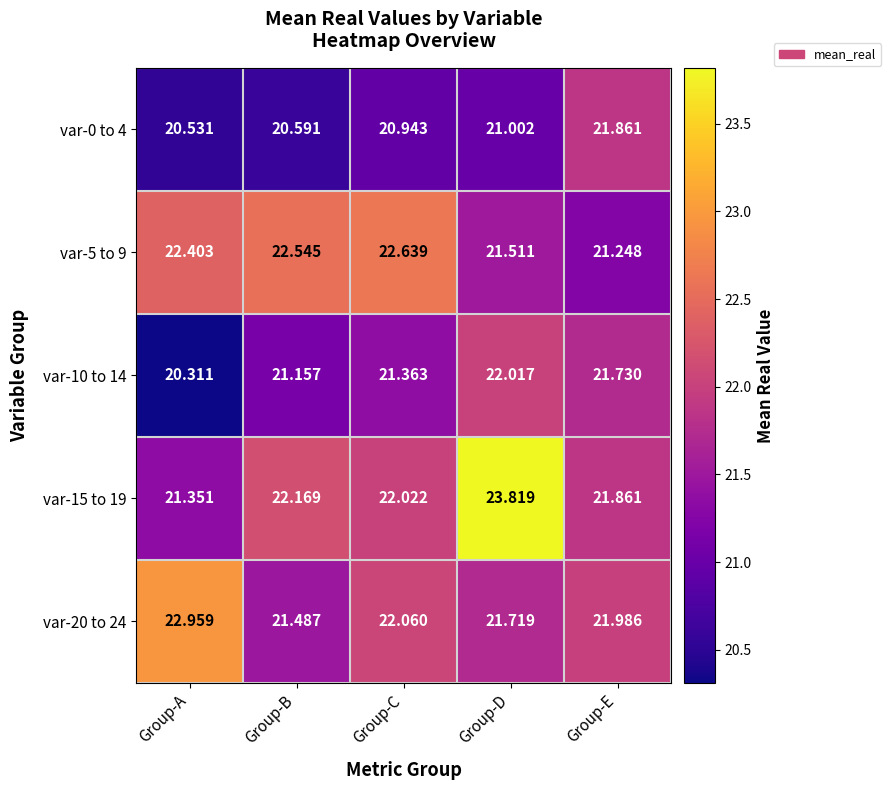

At which label does var-15 to 19 first exceed 22?

Group-B